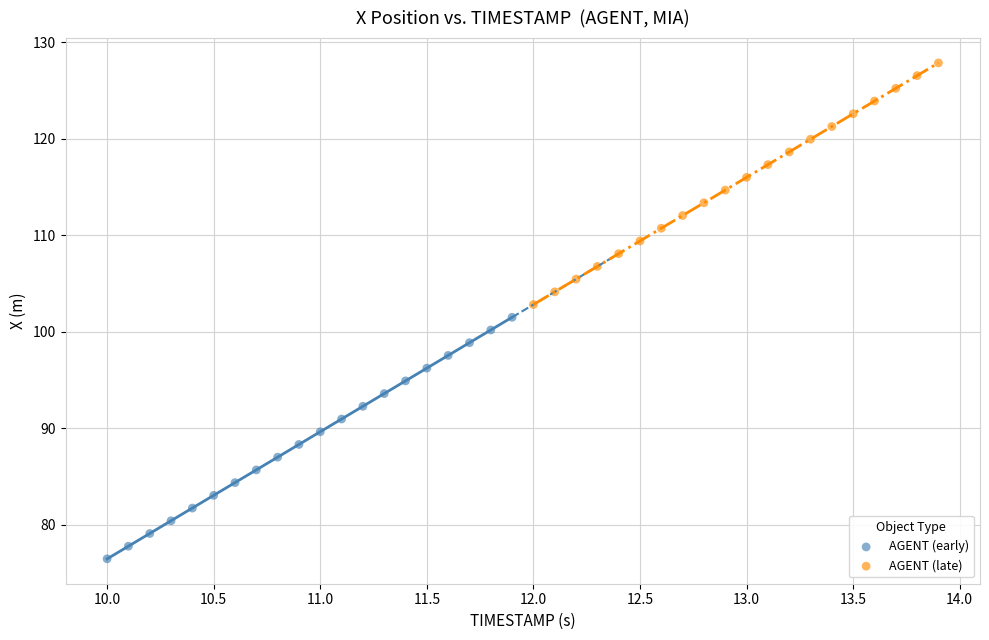

Which series has the largest Y range (max minus min)?

AGENT (late)